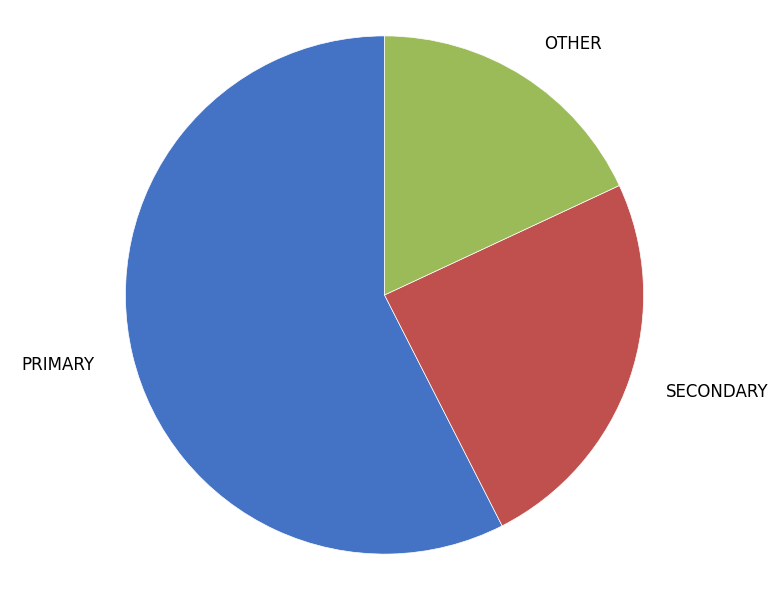

Is the sum of OTHER and SECONDARY greater than half?

No